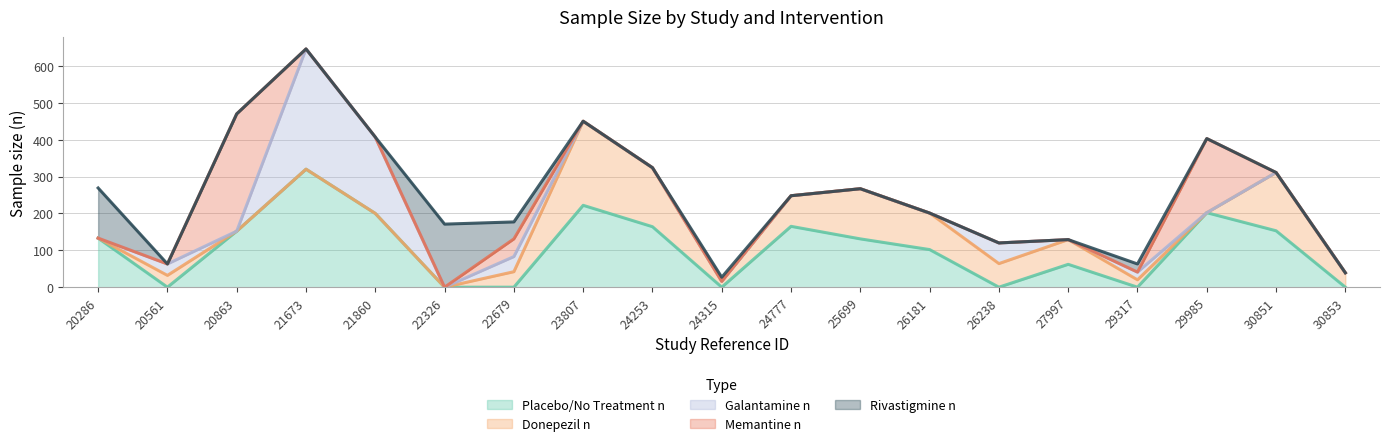

Reading left to right, transcribe all the data shown in this chart.

Placebo/No Treatment n: 20286=133	20561=0	20863=152	21673=320	21860=200	22326=0	22679=0	23807=222	24253=164	24315=0	24777=165	25699=131	26181=102	26238=0	27997=62	29317=0	29985=202	30851=153	30853=0
Donepezil n: 20286=0	20561=32	20863=0	21673=0	21860=0	22326=0	22679=42	23807=228	24253=160	24315=16	24777=83	25699=136	26181=99	26238=64	27997=67	29317=20	29985=0	30851=158	30853=39
Galantamine n: 20286=0	20561=31	20863=0	21673=326	21860=207	22326=0	22679=41	23807=0	24253=0	24315=0	24777=0	25699=0	26181=0	26238=56	27997=0	29317=21	29985=0	30851=0	30853=0
Memantine n: 20286=0	20561=0	20863=318	21673=0	21860=0	22326=0	22679=48	23807=0	24253=0	24315=0	24777=0	25699=0	26181=0	26238=0	27997=0	29317=0	29985=201	30851=0	30853=0
Rivastigmine n: 20286=136	20561=0	20863=0	21673=0	21860=0	22326=171	22679=46	23807=0	24253=0	24315=11	24777=0	25699=0	26181=0	26238=0	27997=0	29317=22	29985=0	30851=0	30853=0